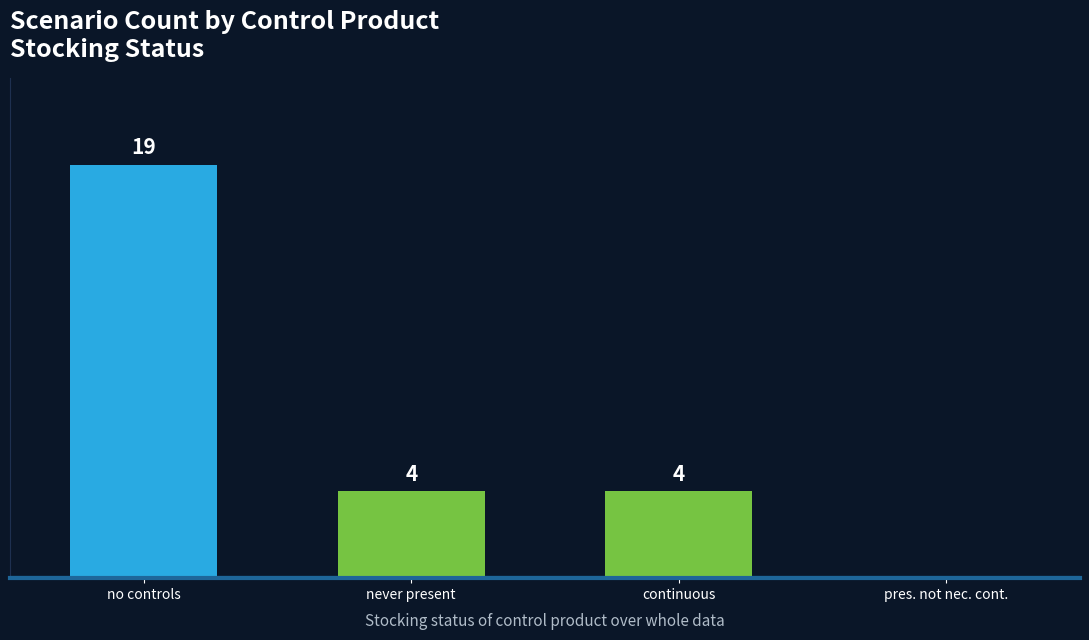

Between pres. not nec. cont. and no controls, which is larger?

no controls